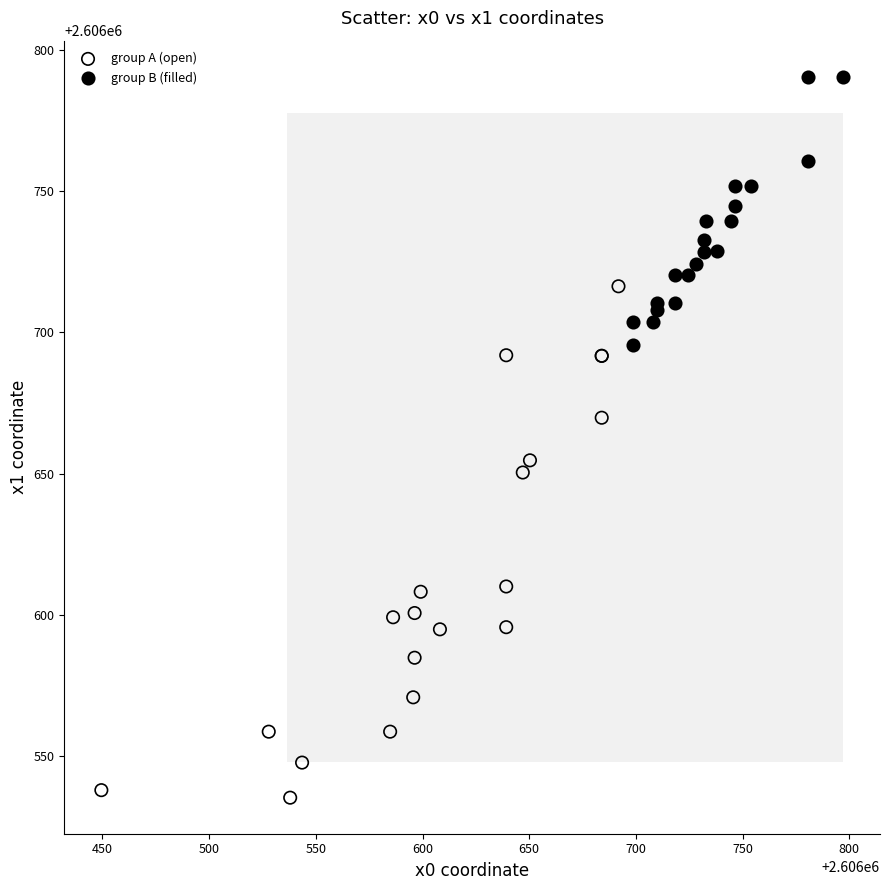

What are all the series names shown in the legend?

group A (open), group B (filled)